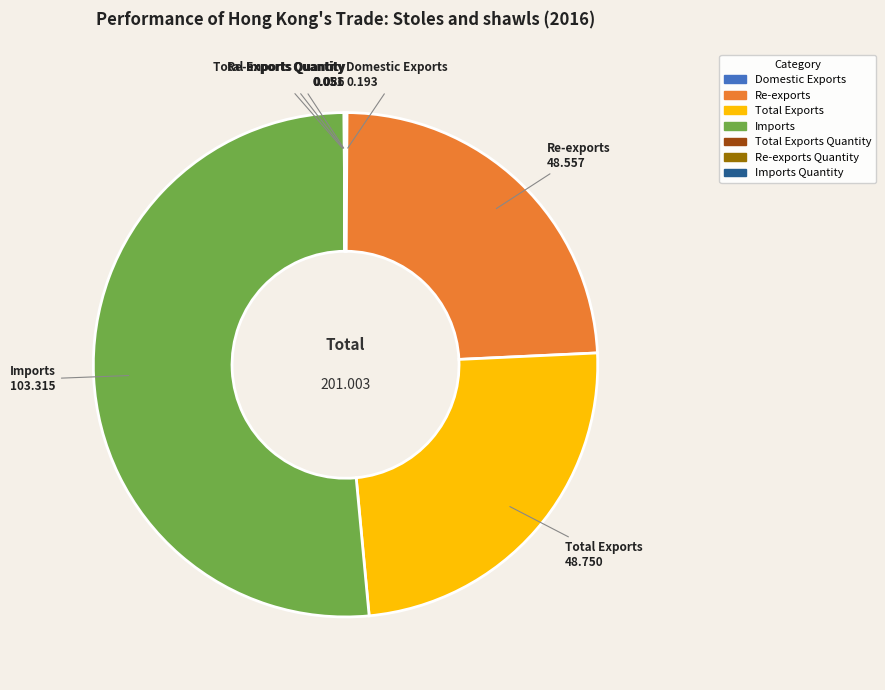

Which slice represents more than half of the pie?

Imports